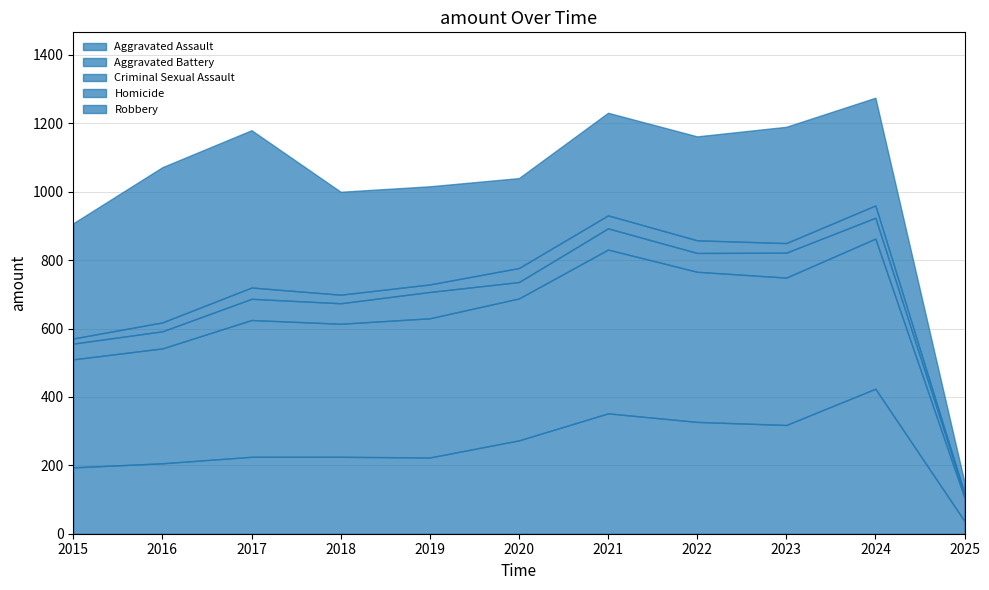

True or false: Aggravated Assault and Aggravated Battery cross at least once.

False